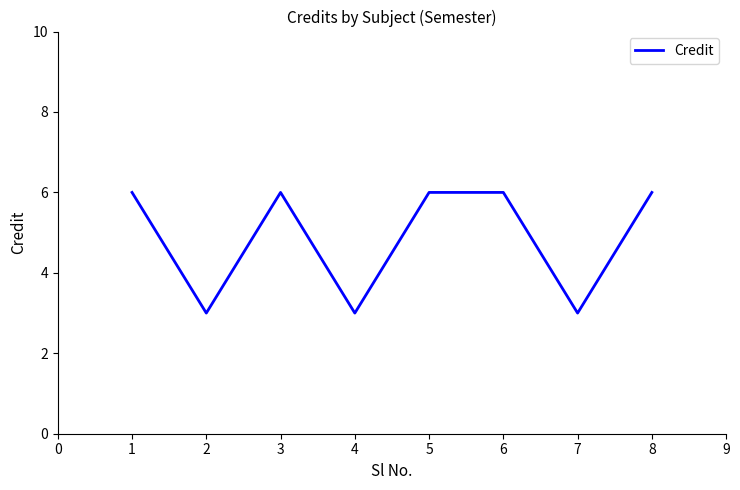

What is the difference between the maximum and minimum values?

3